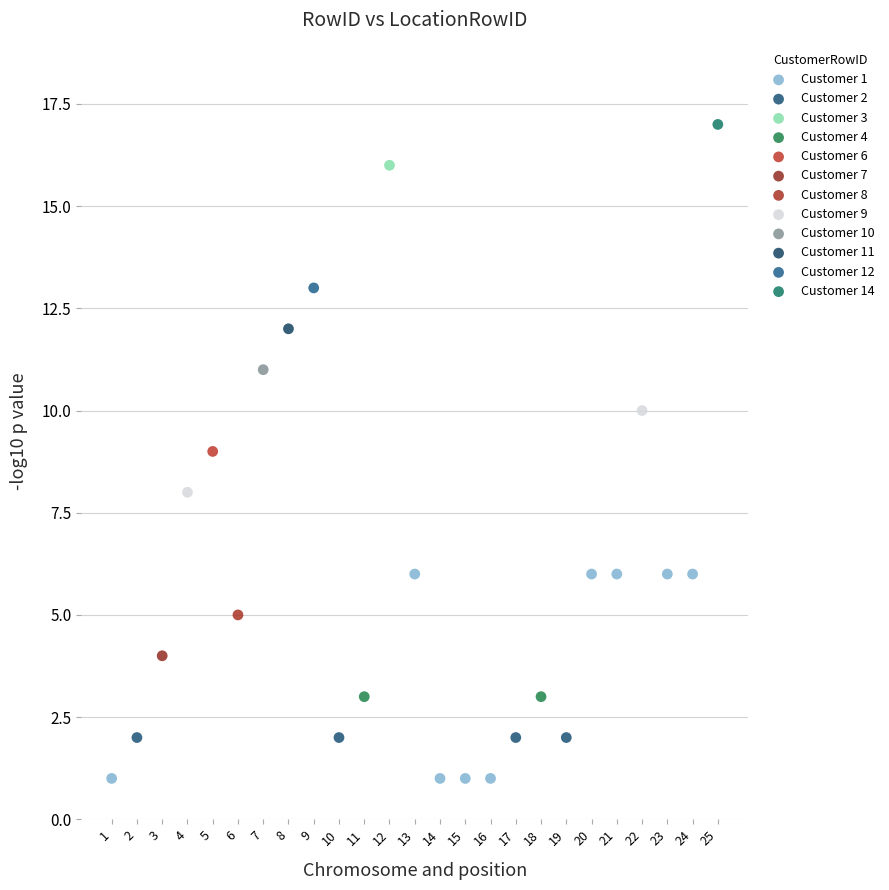

Which series contains the highest Y value?

Customer 14